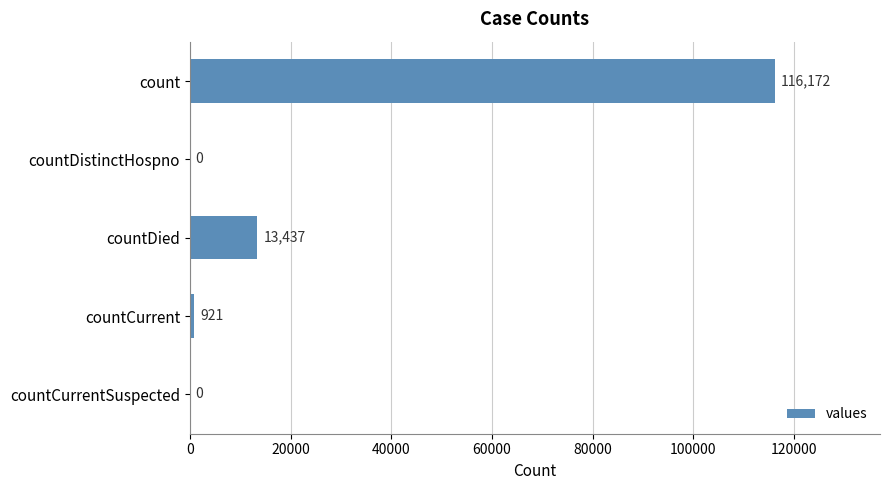

True or false: the data shows -58895 at countDistinctHospno.

False